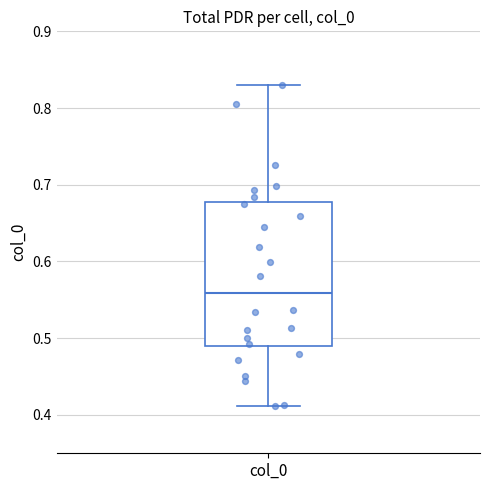

Where is the upper edge of the box for col_0 on the y-axis? The values are not printed on the chart, so give them approximately, as read against the axis.

0.68